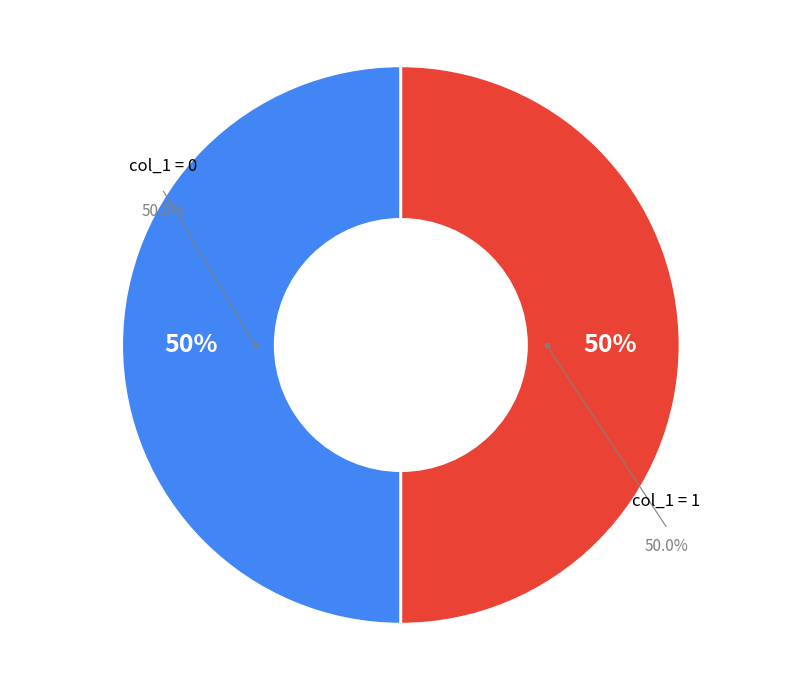

To the nearest percent, what is the average slice percentage?

50%